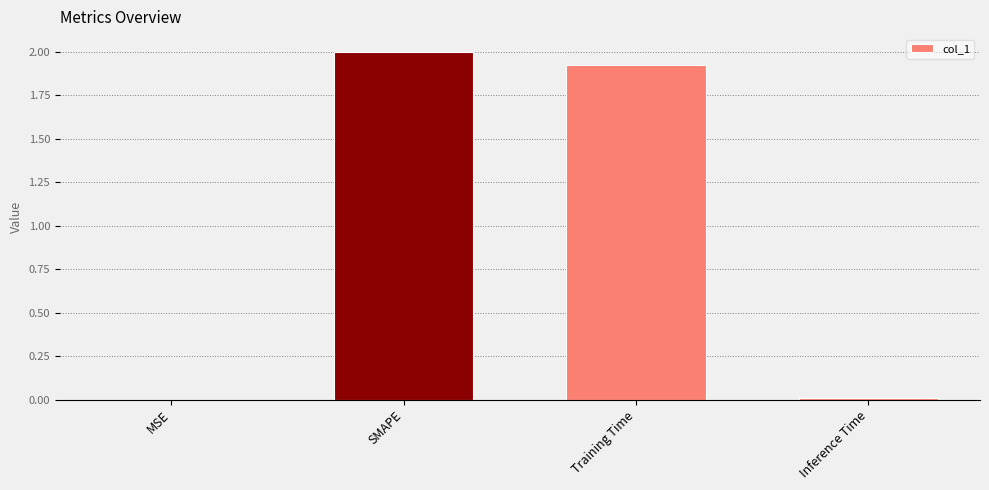

Count the number of values greater than 1.

2